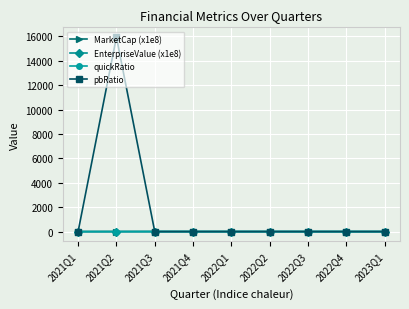

What are all the series names shown in the legend?

MarketCap (x1e8), EnterpriseValue (x1e8), quickRatio, pbRatio